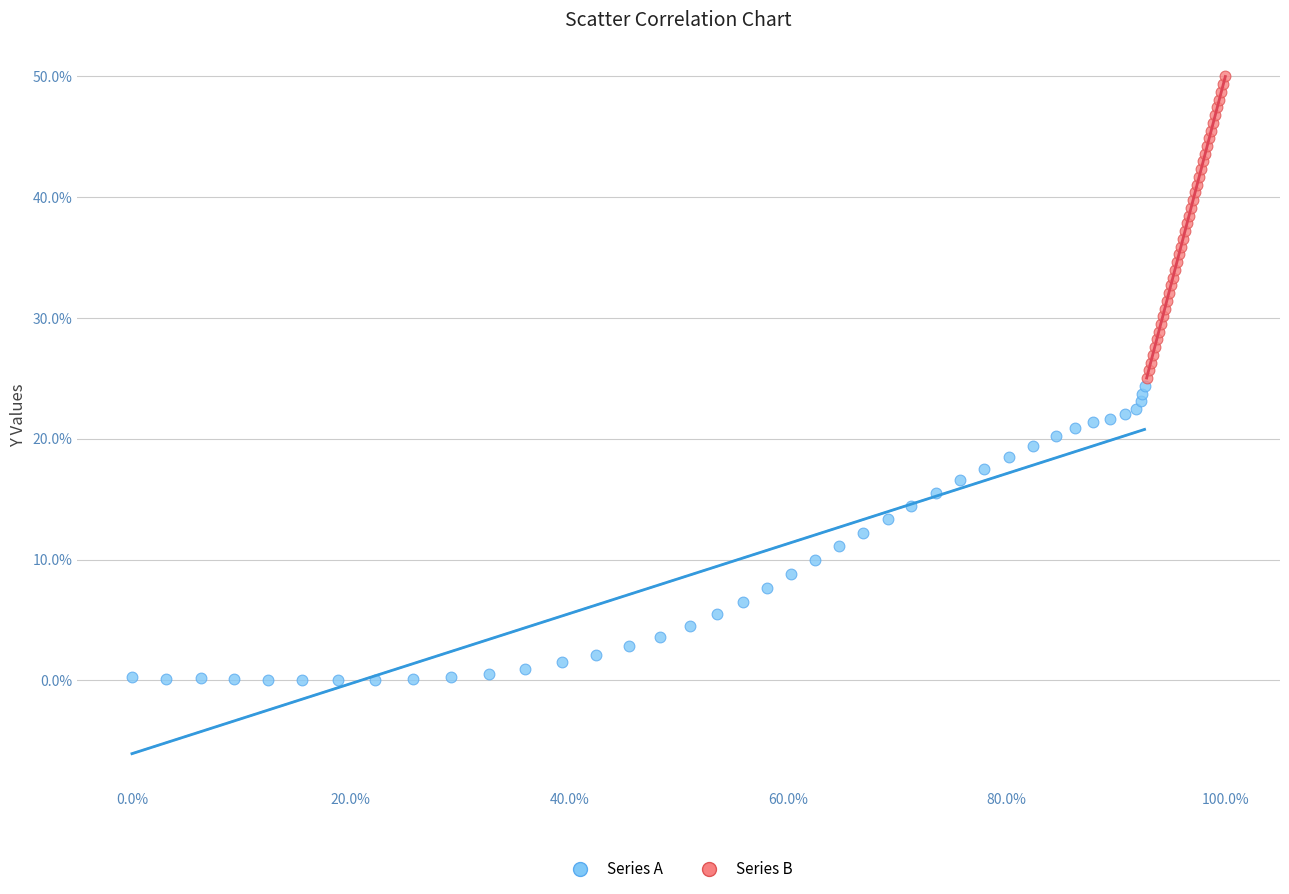

Which series contains the highest Y value?

Series B